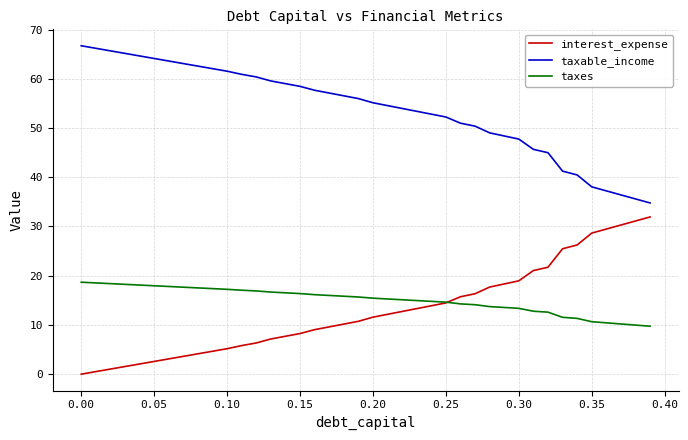

What is the difference between the maximum and minimum values in the interest_expense series?

31.9